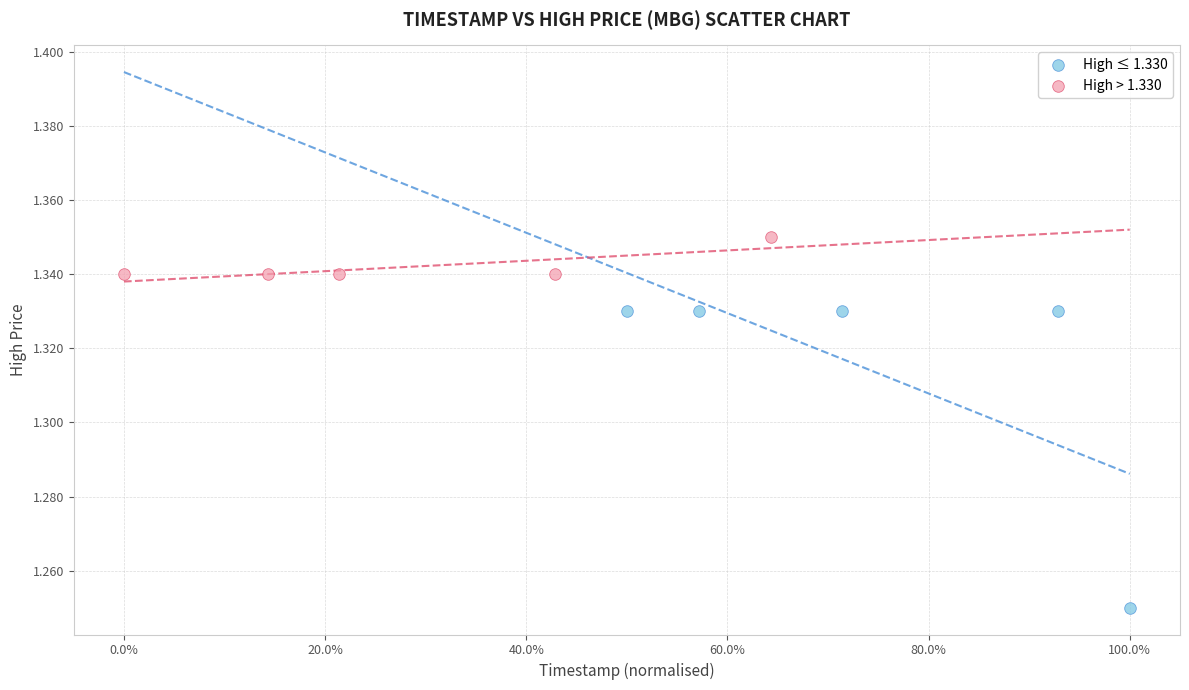

Which series contains the lowest Y value?

High ≤ 1.330